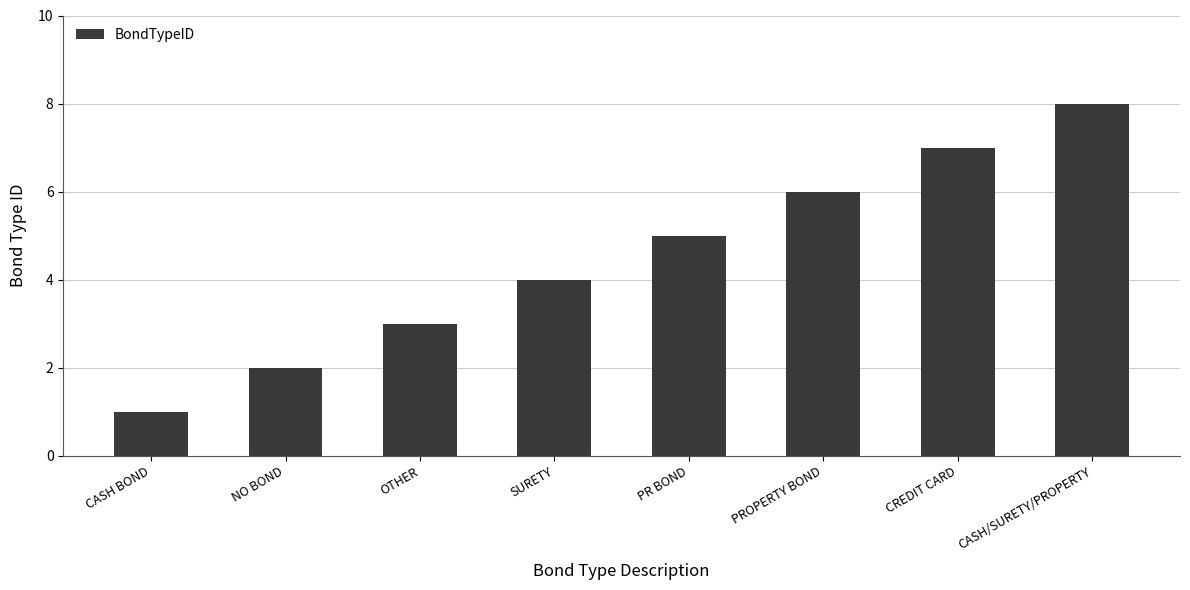

Does the chart contain stacked bars?

No